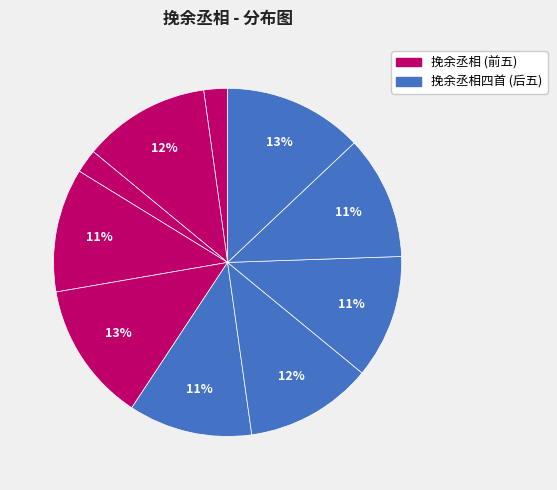

How many slices are in this pie chart?

10